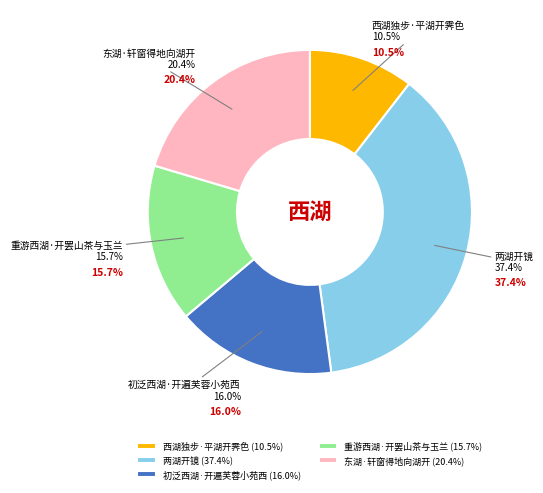

Do 西湖独步·平湖开霁色 and 重游西湖·开罢山茶与玉兰 together represent more than half of the pie?

No